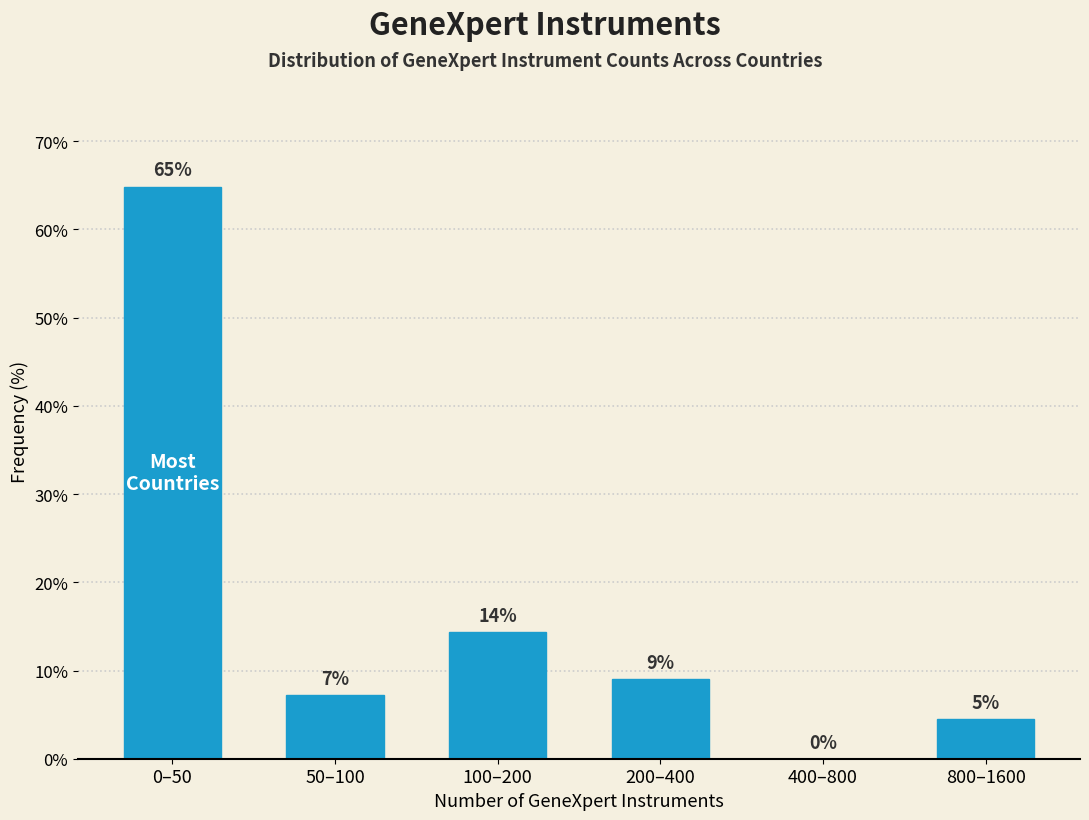

Where is the data nearest to the value 32?

100–200